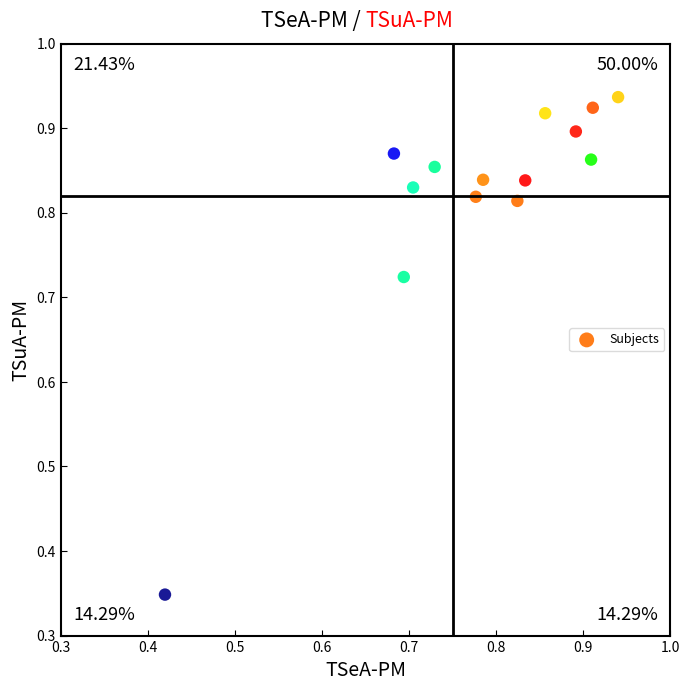

What is the range of X values (max minus min)?

0.5